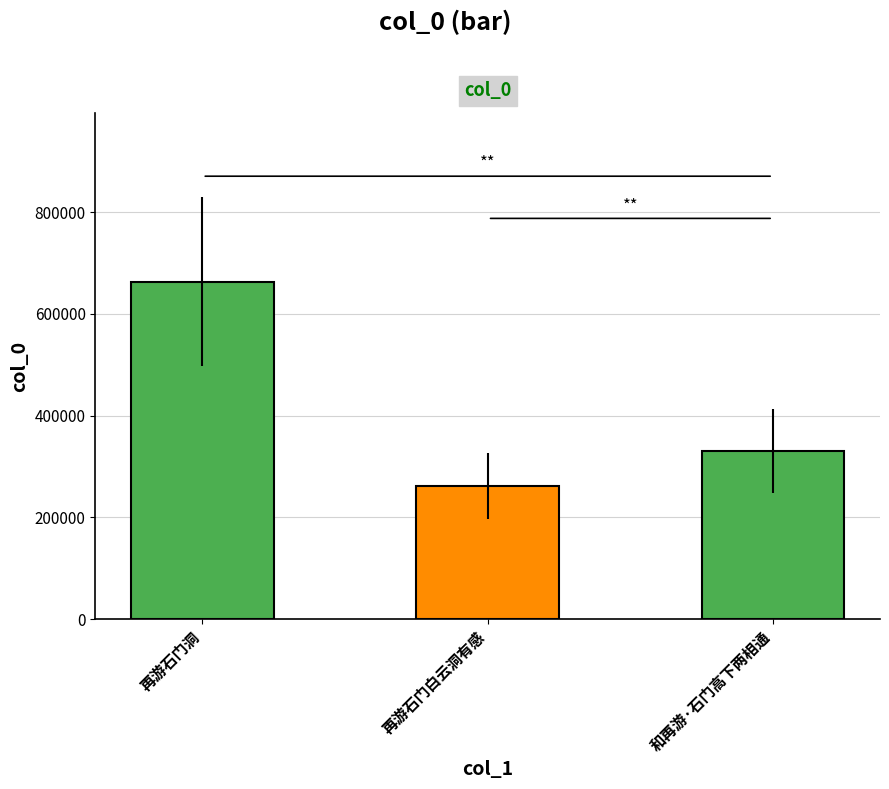

Reading right to left, extract all data points from this chart.

和再游·石门高下两相通=329775	再游石门白云洞有感=261718	再游石门洞=663283